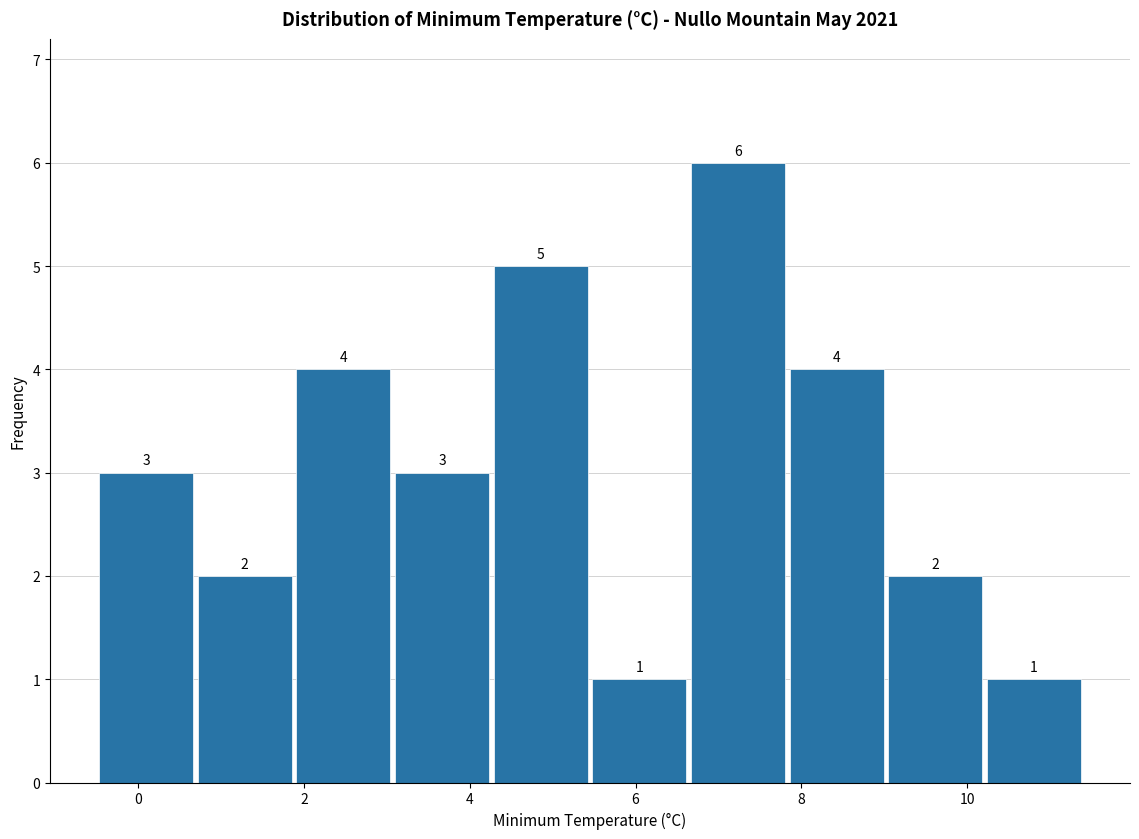

What is the height of the bar covering 10.2 to 11.4 on the x-axis? The bar edges are not printed on the chart, so give them approximately, as read against the axis.

1